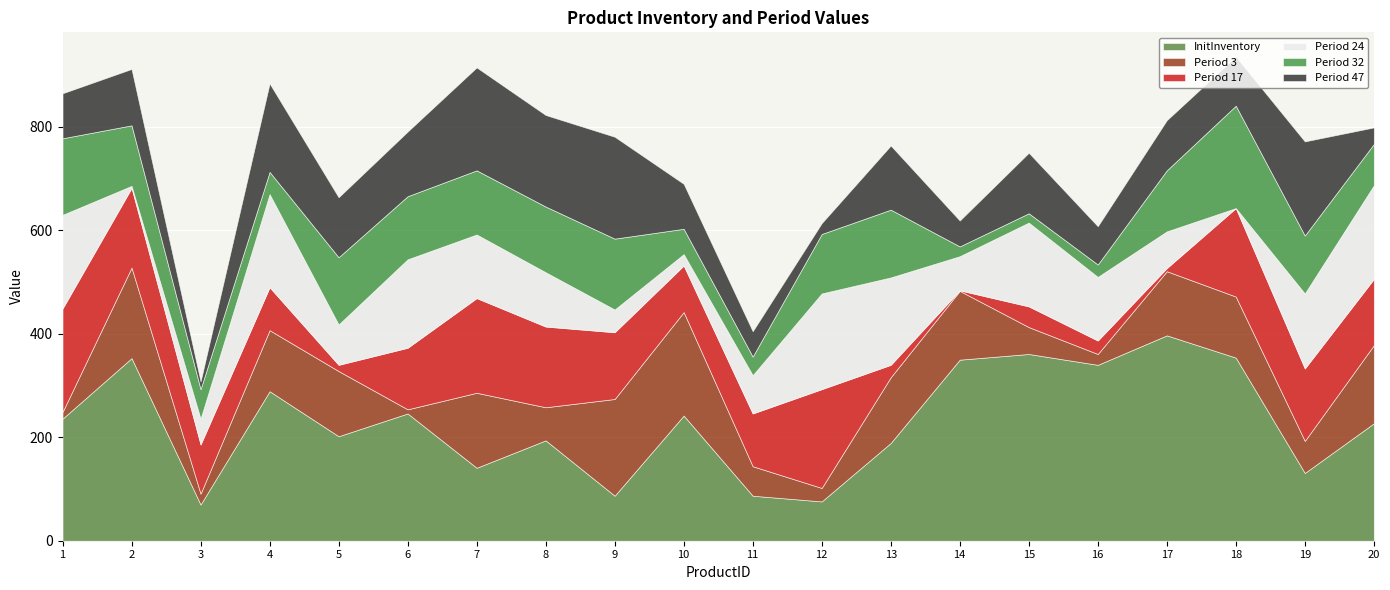

The value of Period 24 at 6 is 91. True or false?

False